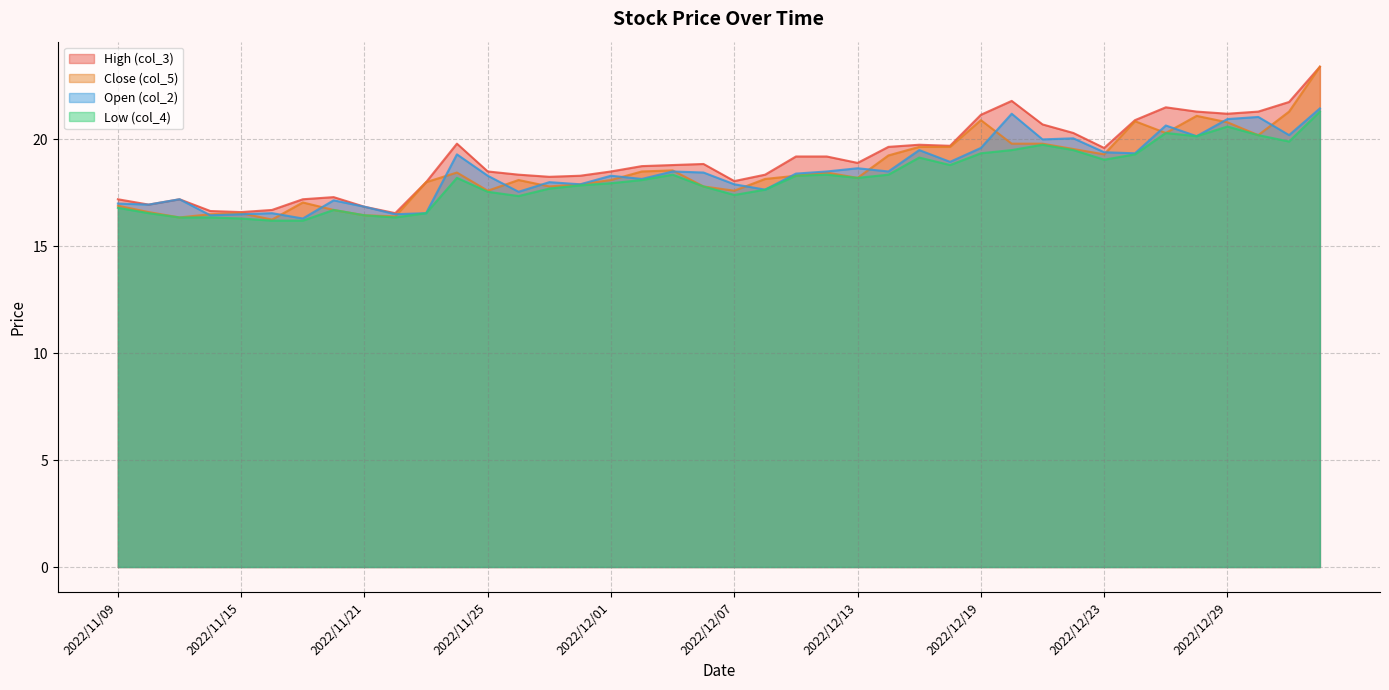

At which label does Open (col_2) reach its minimum?

2022/11/17